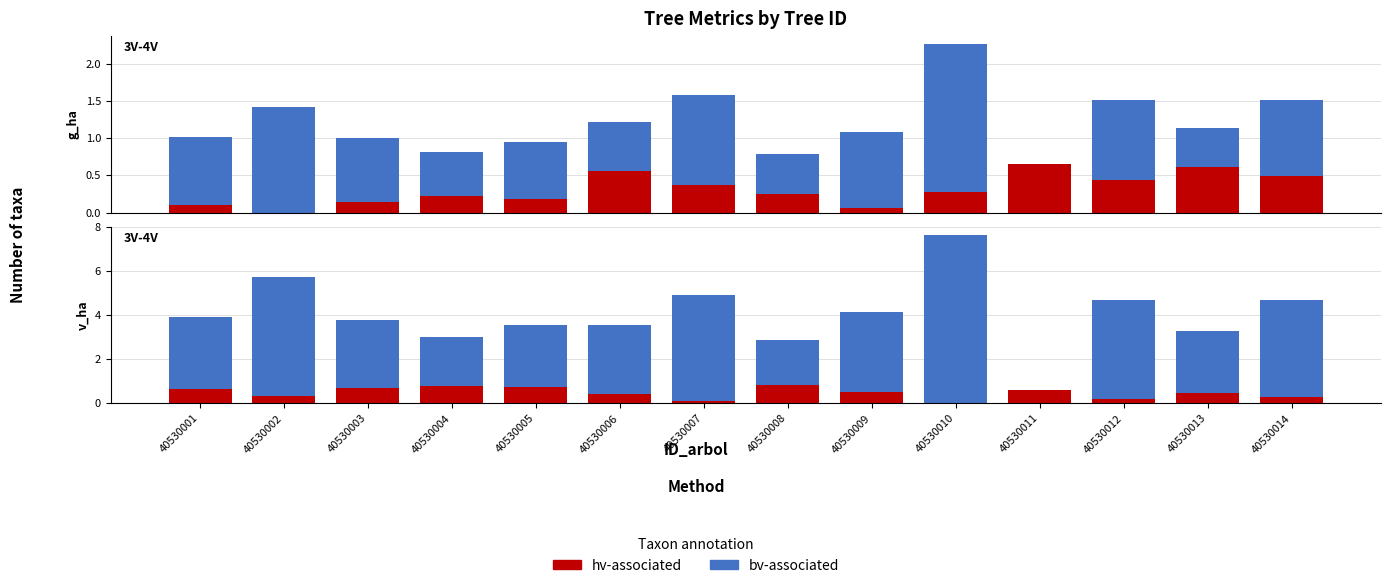

The bv-associated series shows 6.6 at 40530009. True or false?

False